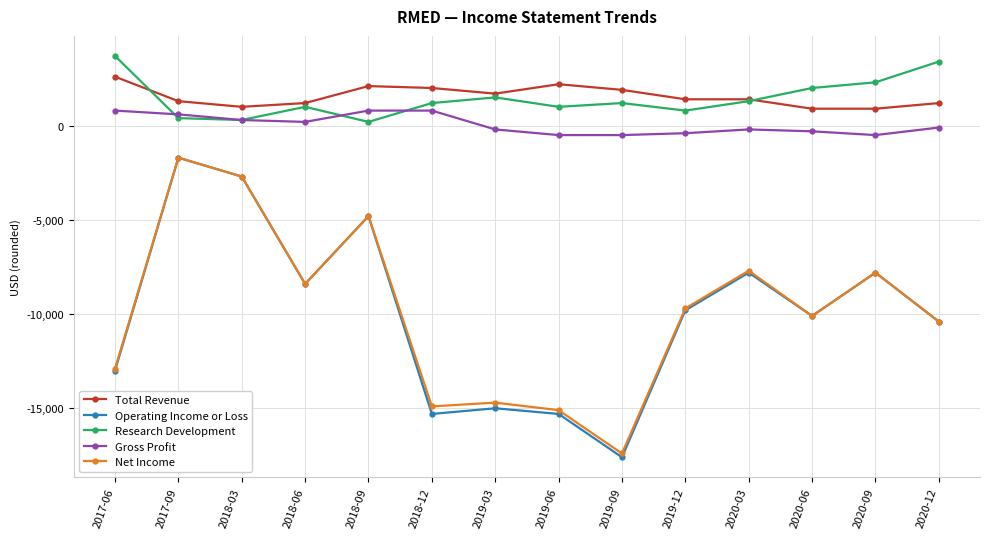

What is the spread (max minus min) of values at 2020-09?

10100